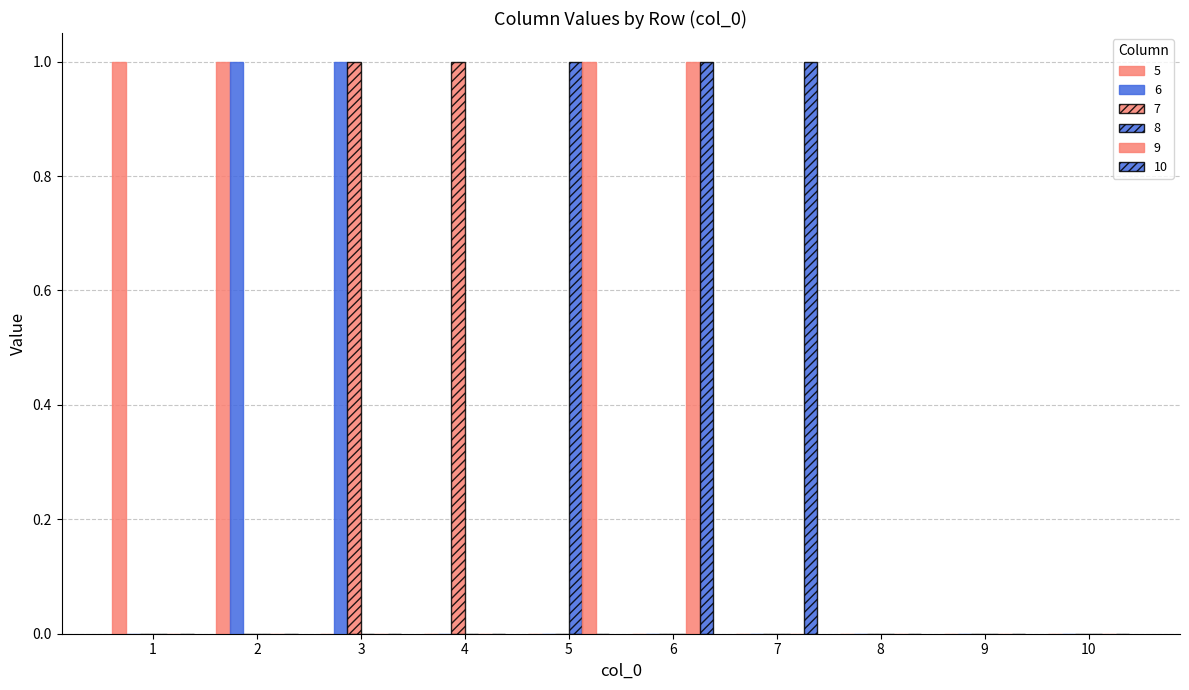

Is the value of 10 at 9 greater than the value of 7 at 1?

No